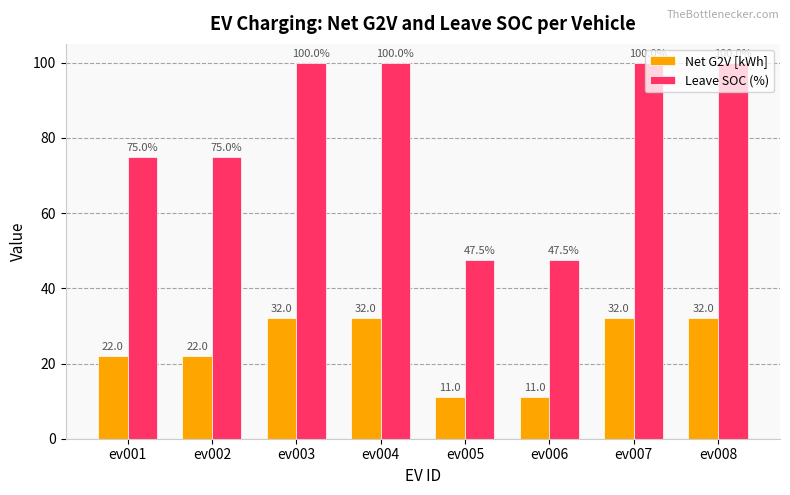

How many categories are shown in the chart?

8